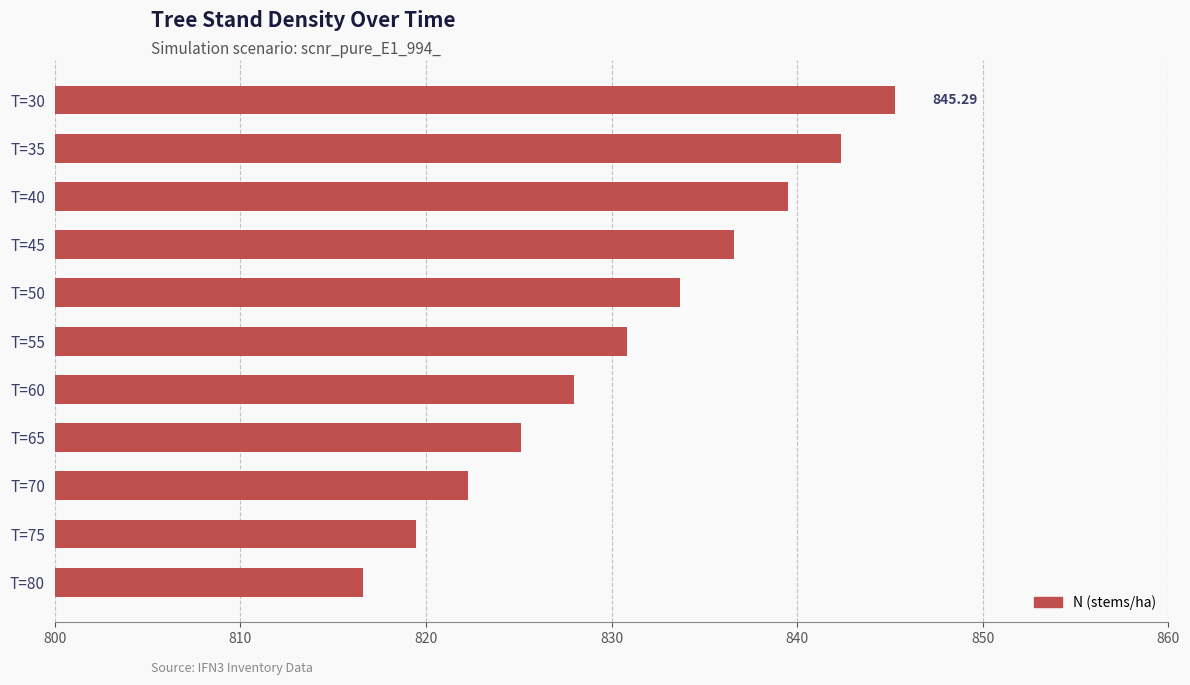

List the labels in order of value, smallest first.

T=80, T=75, T=70, T=65, T=60, T=55, T=50, T=45, T=40, T=35, T=30